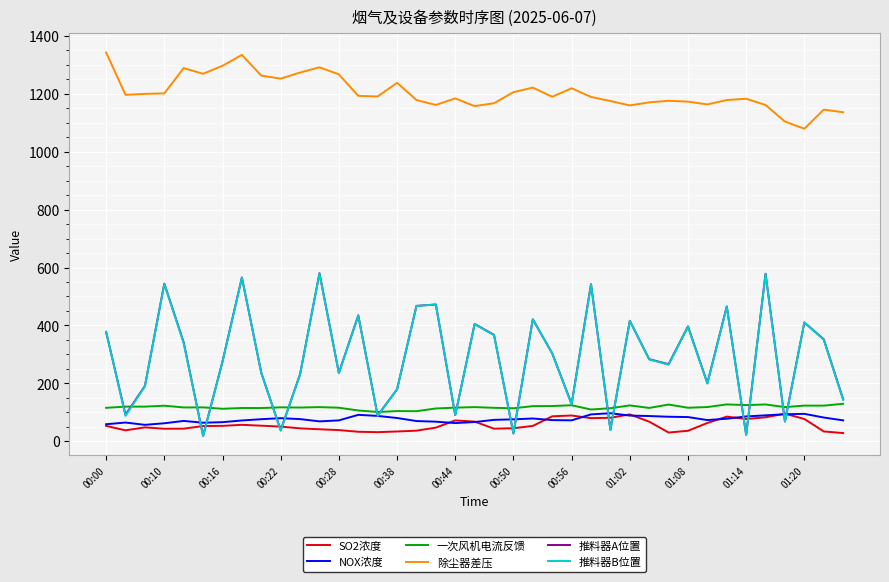

What is the sum of all 一次风机电流反馈 values?

4569.9